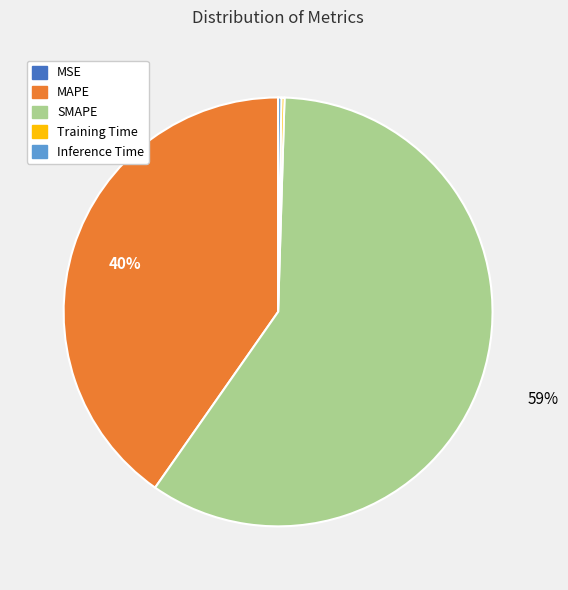

What is the largest slice in the pie chart?

SMAPE